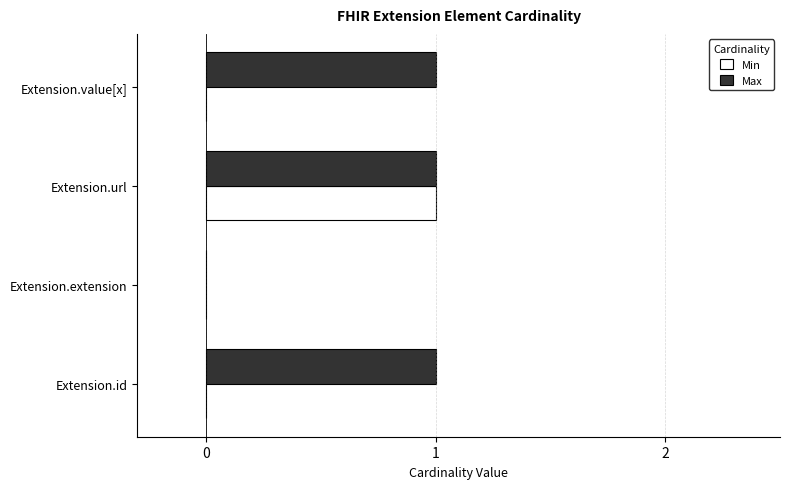

True or false: Max has a value of 0 at Extension.extension.

True